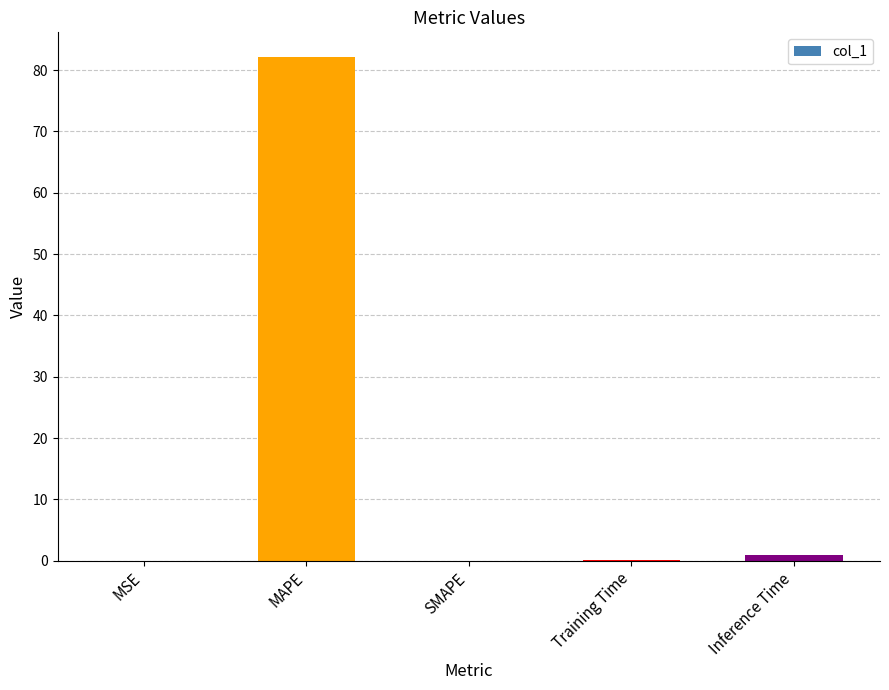

What is the sum of all values?

83.0